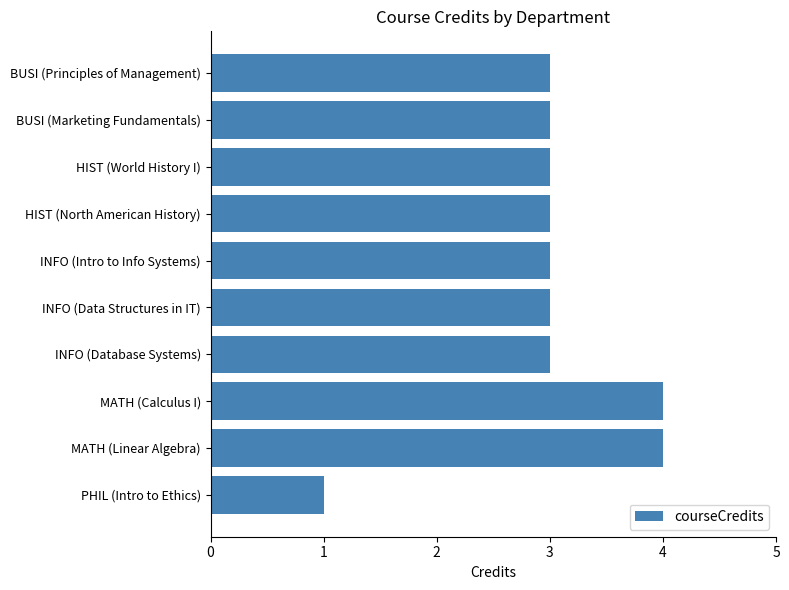

Which label corresponds to the smallest value in the chart?

PHIL (Intro to Ethics)